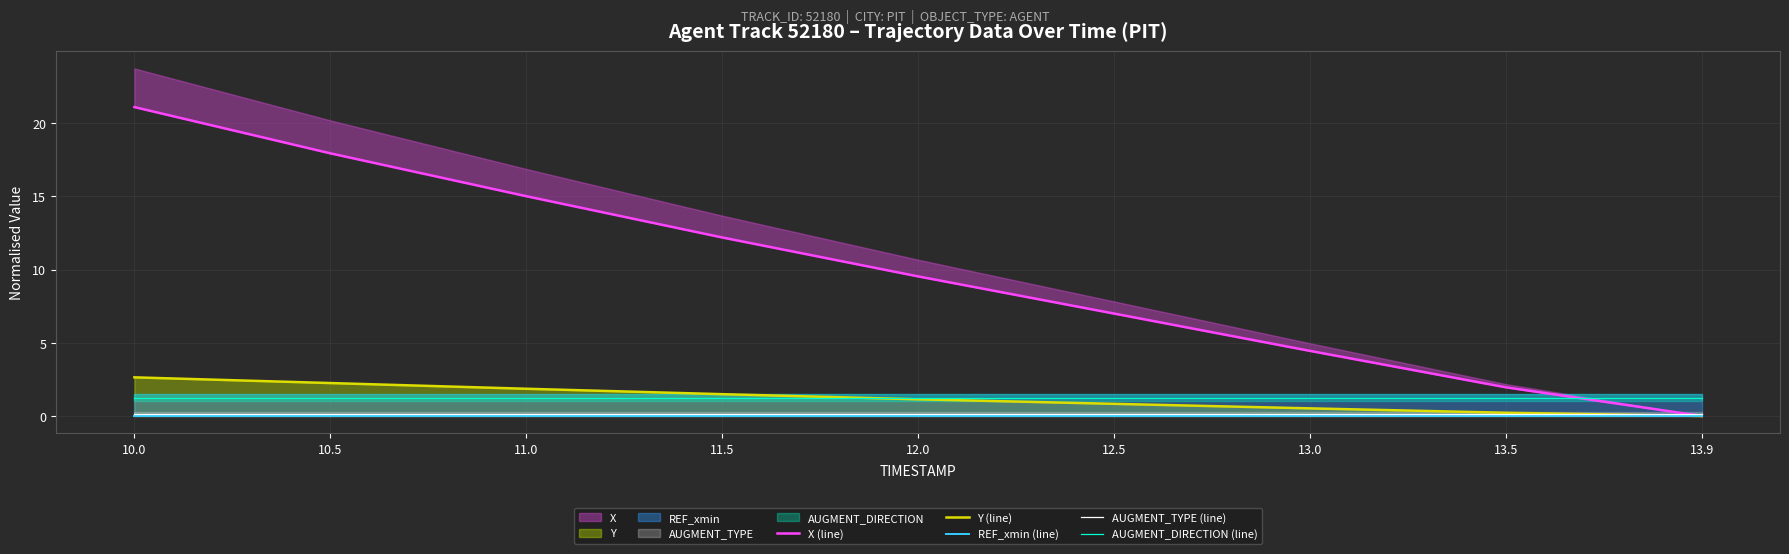

What are all the series names shown in the legend?

X (line), Y (line), REF_xmin (line), AUGMENT_TYPE (line), AUGMENT_DIRECTION (line)